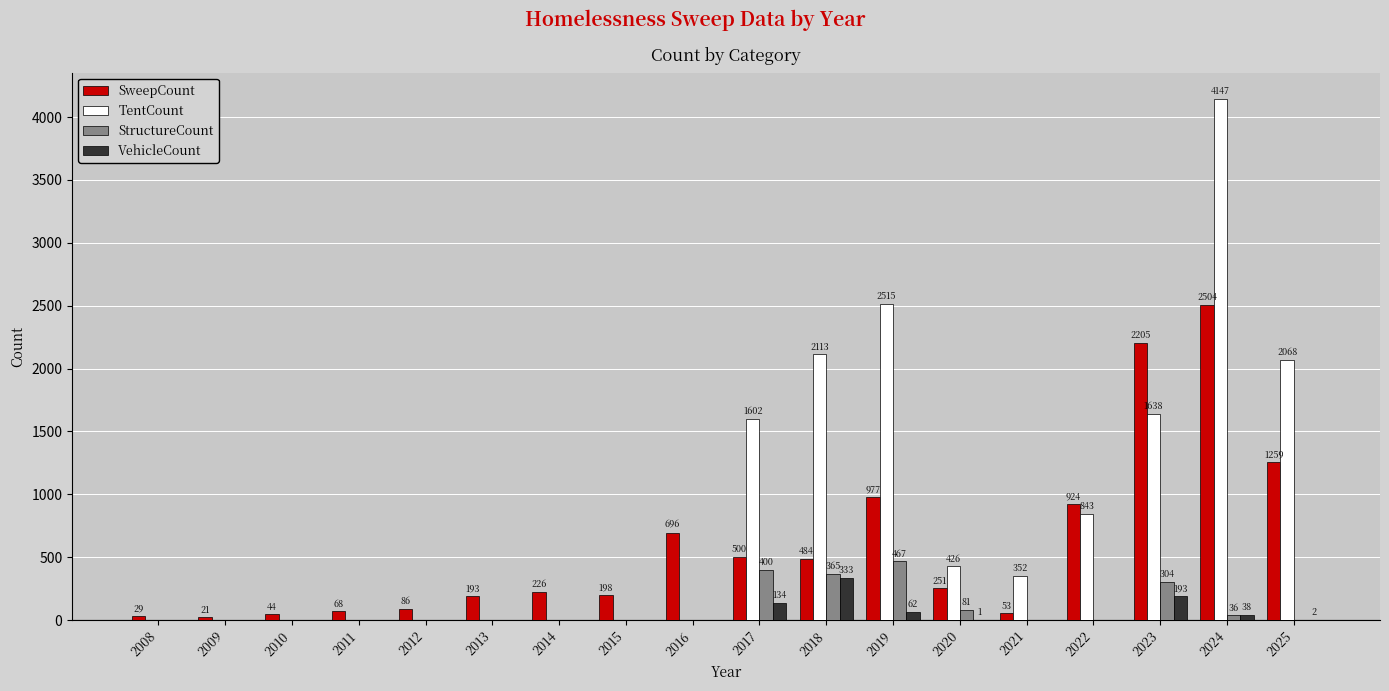

What is the highest value of the VehicleCount series?

333